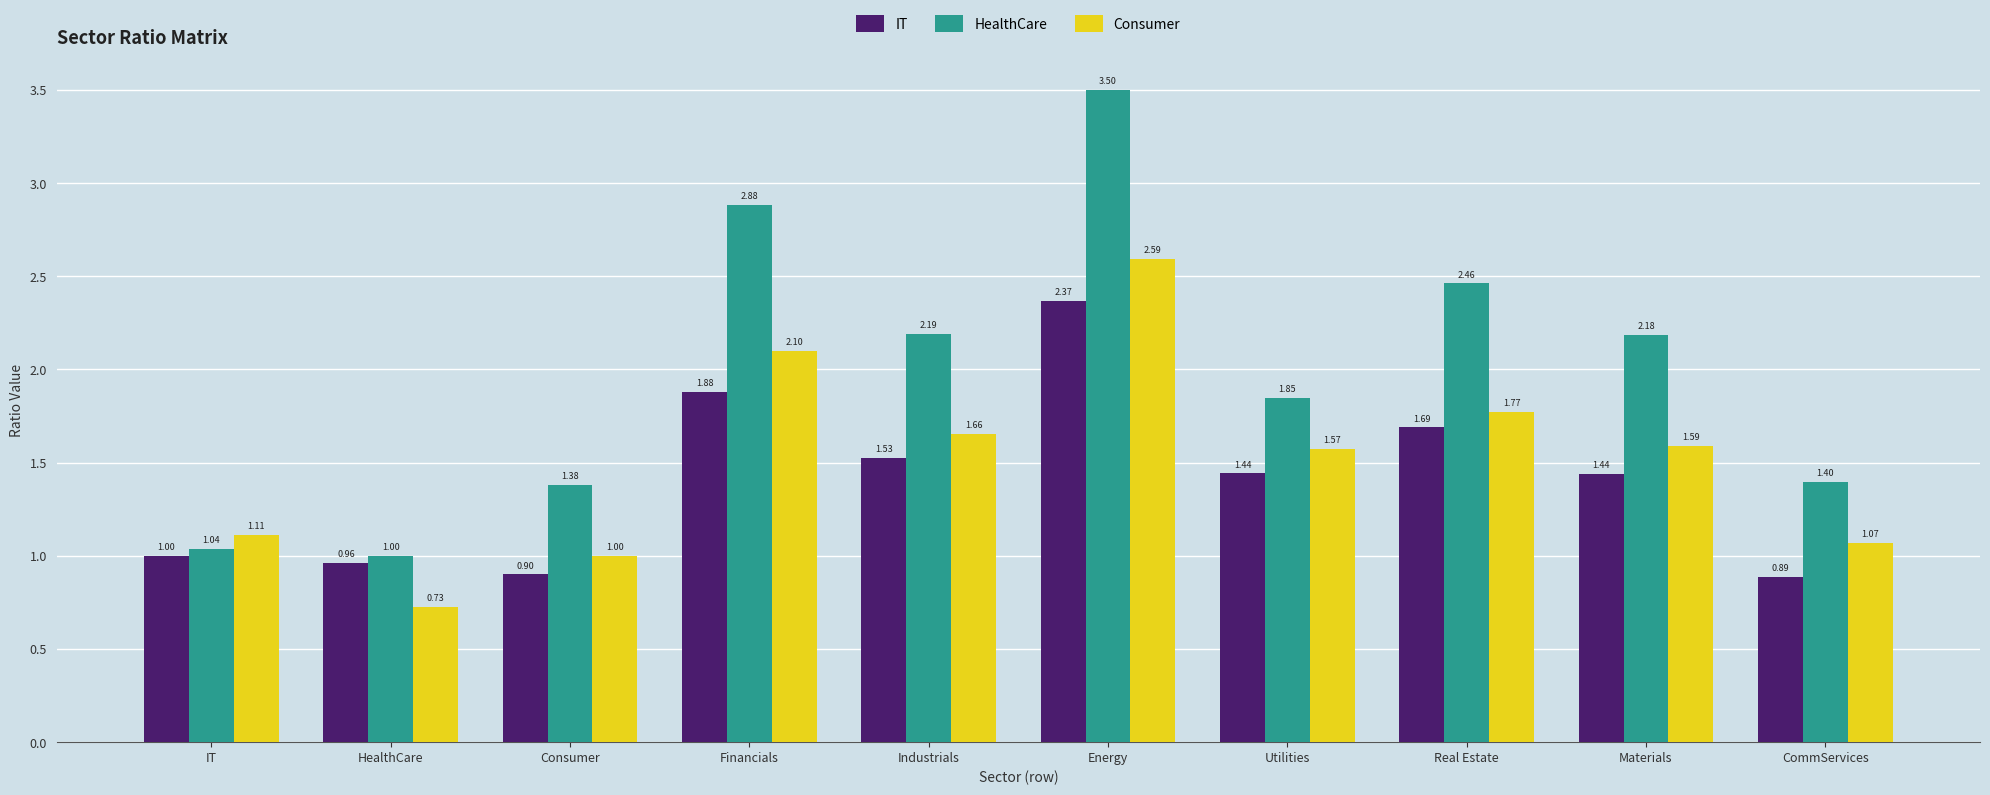

What is the difference between the second highest and minimum values in the IT series?

1.0